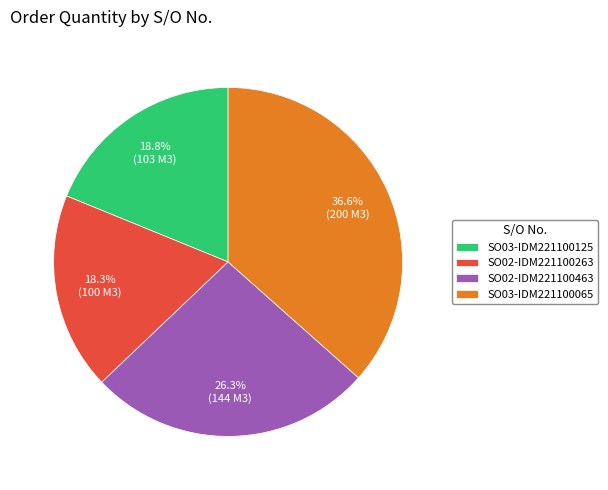

What percentage is the SO02-IDM221100263 slice, to the nearest percent?

18%